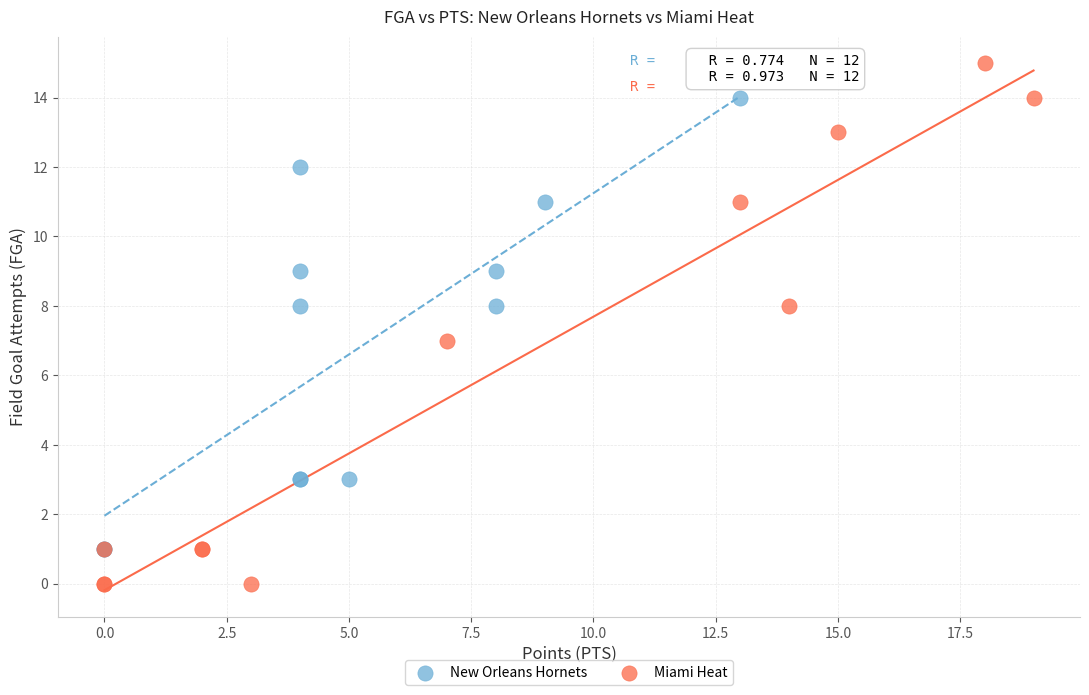

Which series has the largest Y range (max minus min)?

Miami Heat